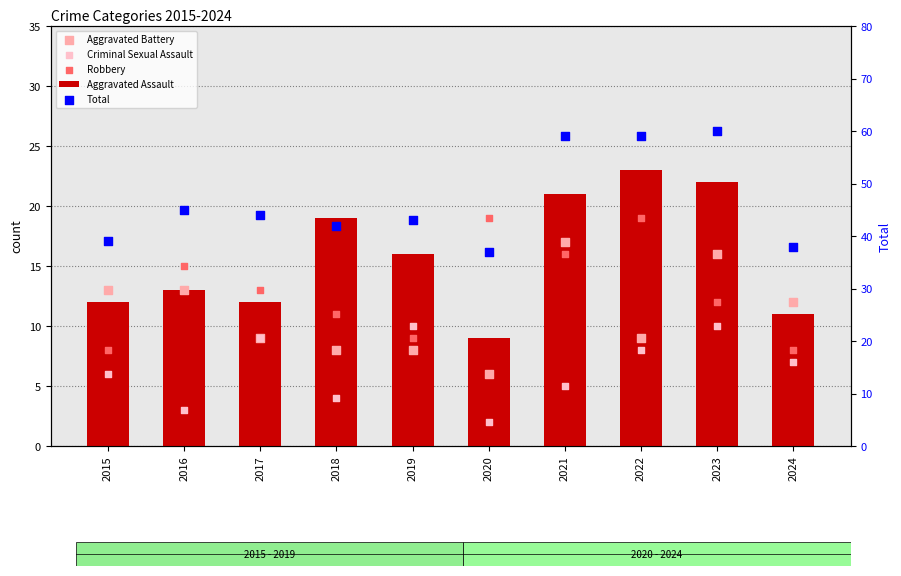

Which series has the largest total across all categories?

Total